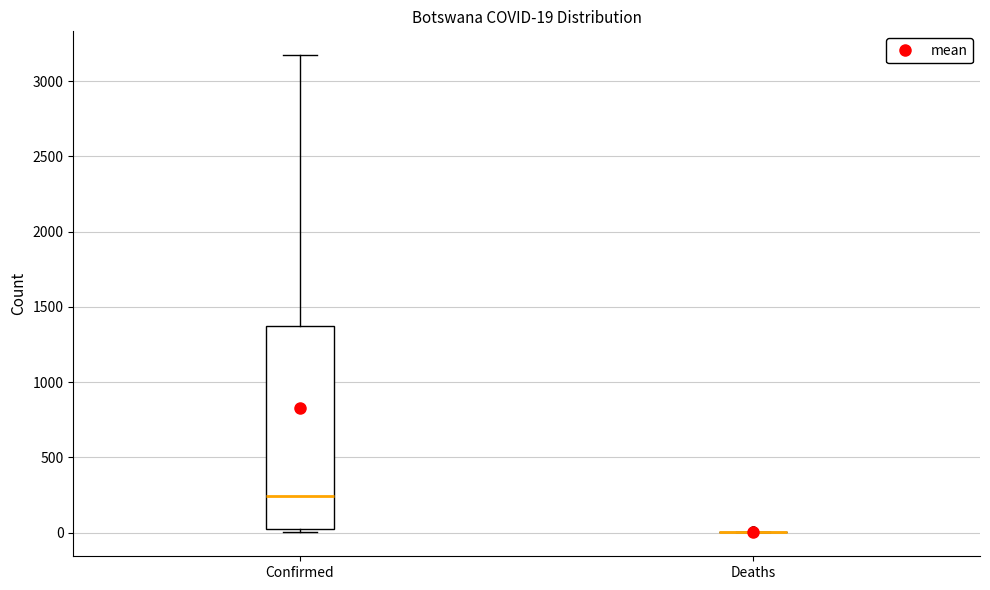

Which box is the tallest, from its lower edge to its upper edge?

Confirmed